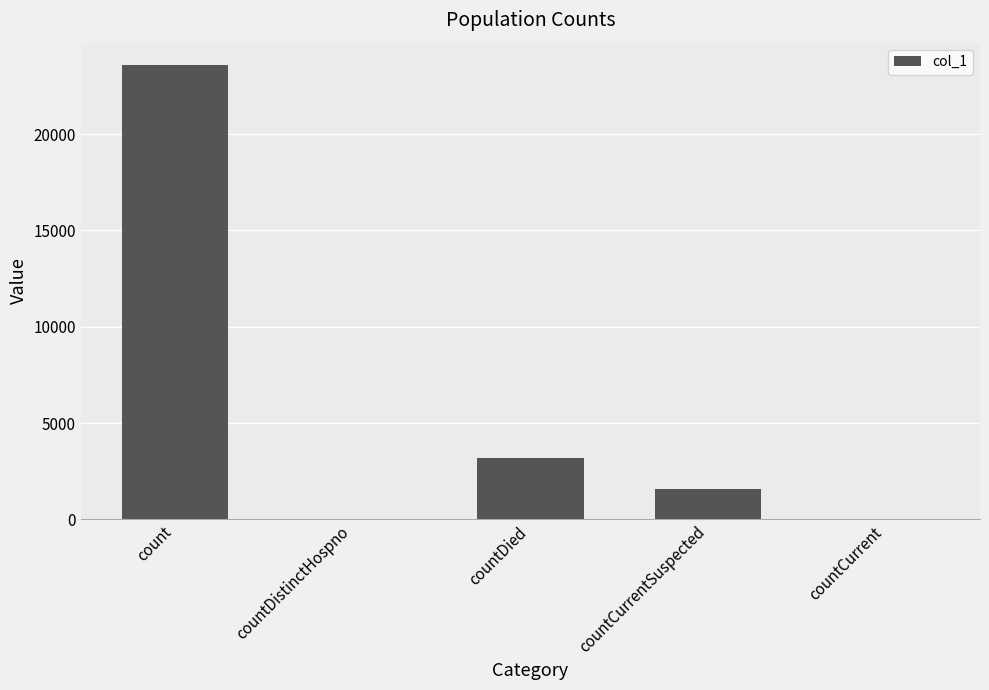

How many data points does each series have?

5